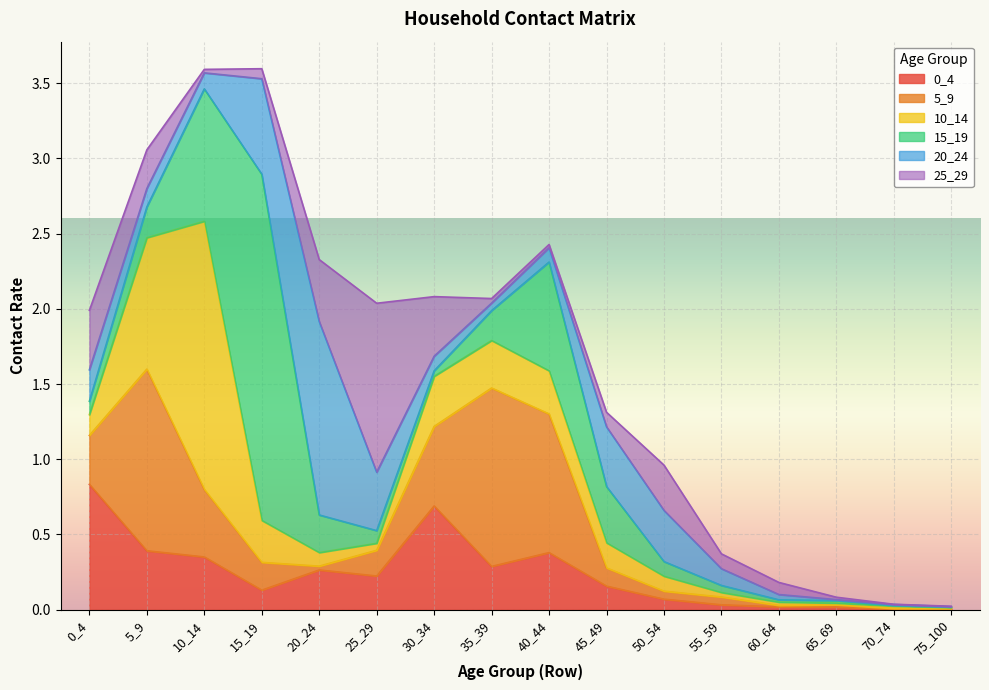

What is the sum of the 0_4 values at 10_14 and 70_74?

0.4